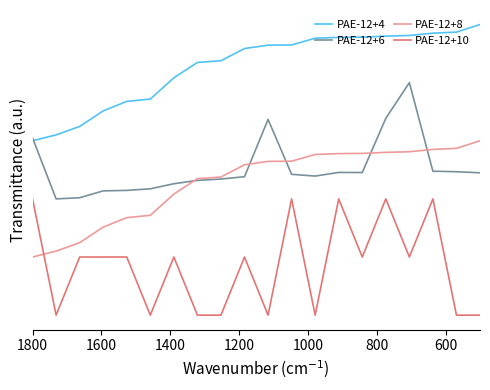

What is the sum of all PAE-12+4 values?

42.8